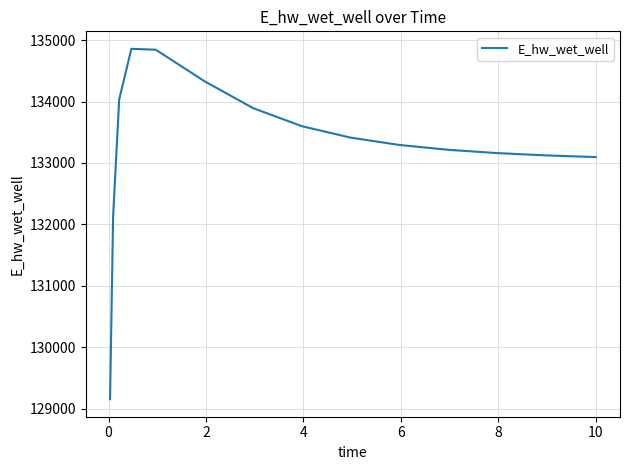

What is the difference between the second highest and second lowest values?

2712.6